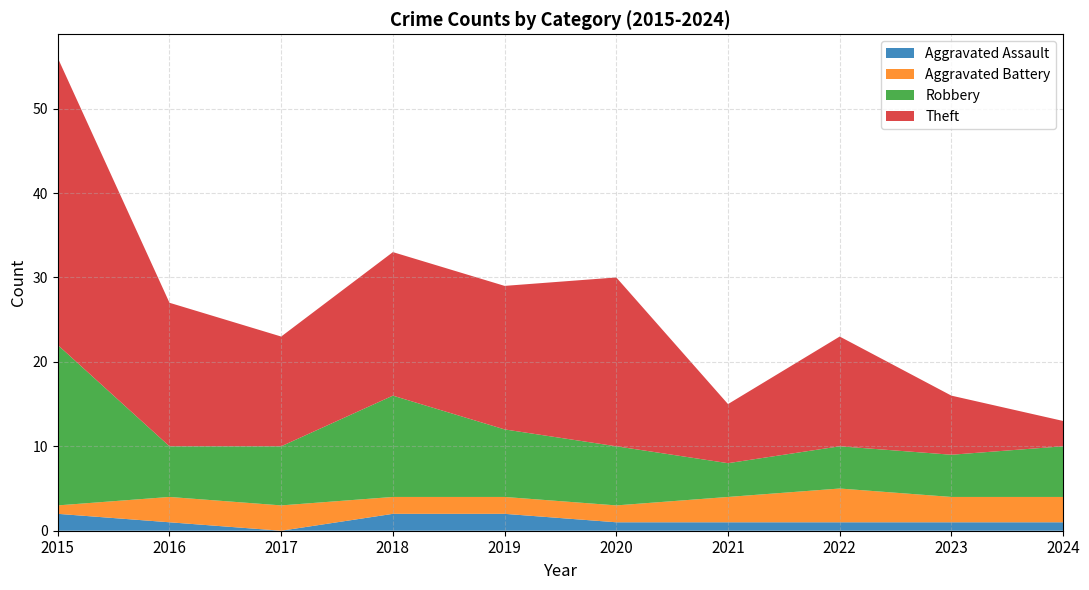

Reading right to left, transcribe all the data shown in this chart.

Aggravated Assault: 2024=1	2023=1	2022=1	2021=1	2020=1	2019=2	2018=2	2017=0	2016=1	2015=2
Aggravated Battery: 2024=3	2023=3	2022=4	2021=3	2020=2	2019=2	2018=2	2017=3	2016=3	2015=1
Robbery: 2024=6	2023=5	2022=5	2021=4	2020=7	2019=8	2018=12	2017=7	2016=6	2015=19
Theft: 2024=3	2023=7	2022=13	2021=7	2020=20	2019=17	2018=17	2017=13	2016=17	2015=34